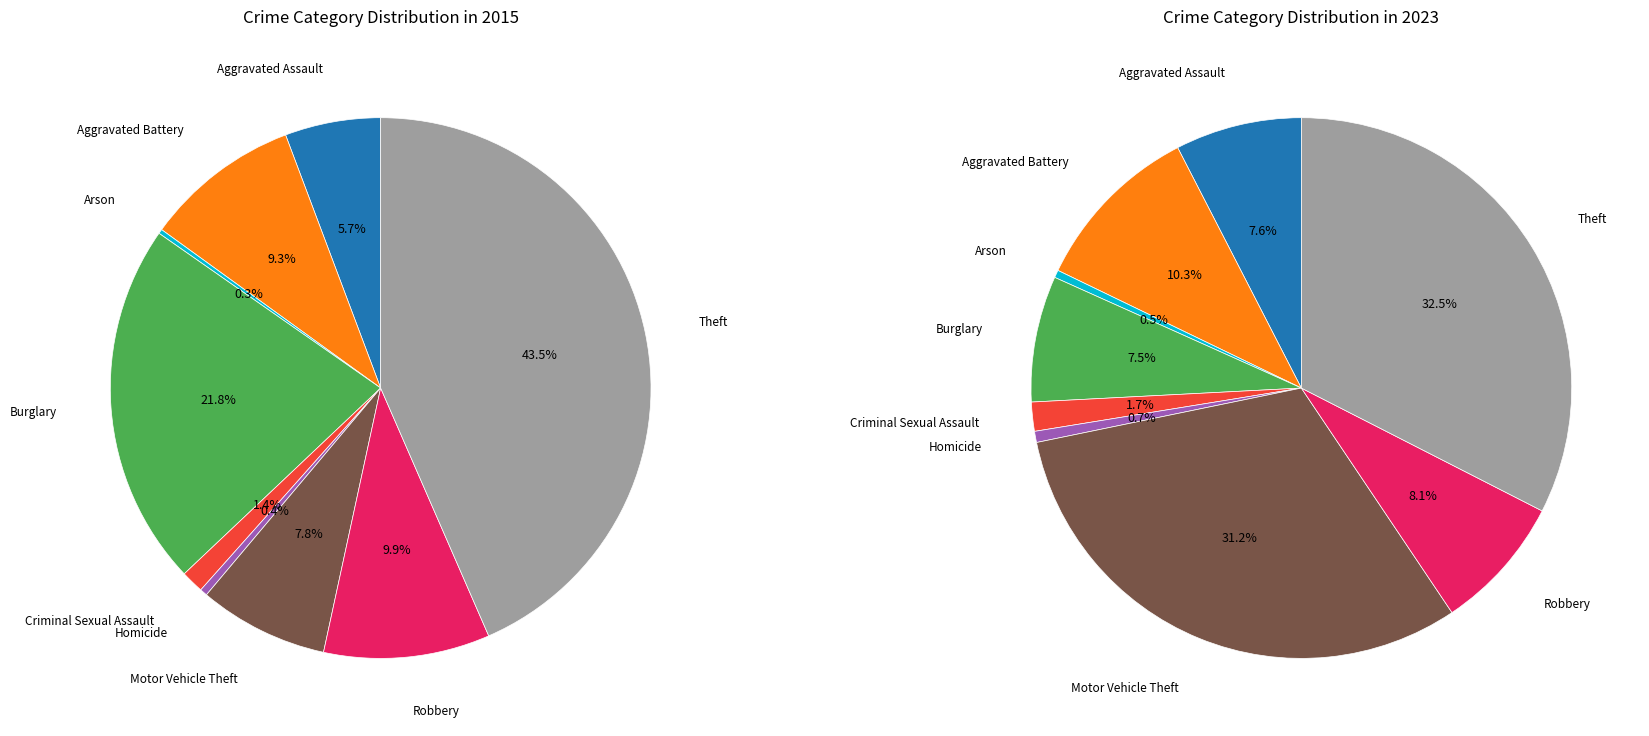

What percentage is the Robbery slice, to the nearest percent?

8%